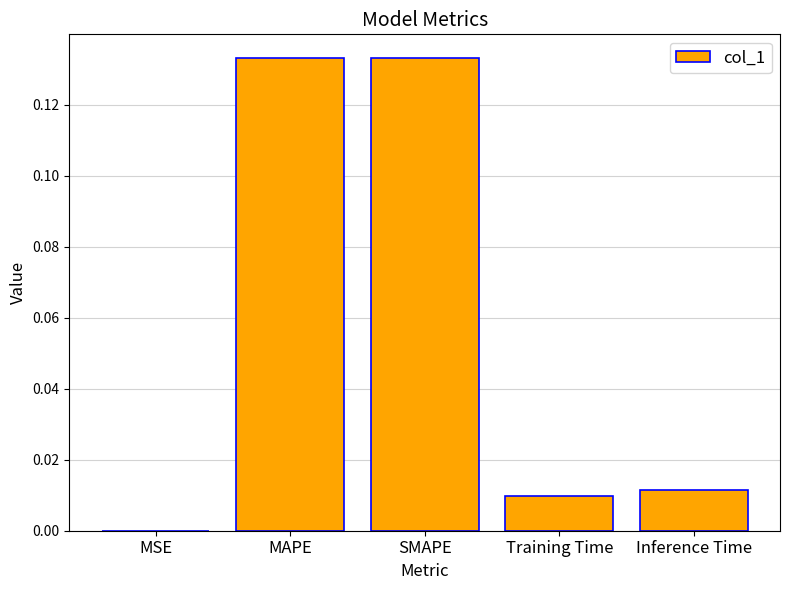

True or false: the data shows 0.0 at Training Time.

True